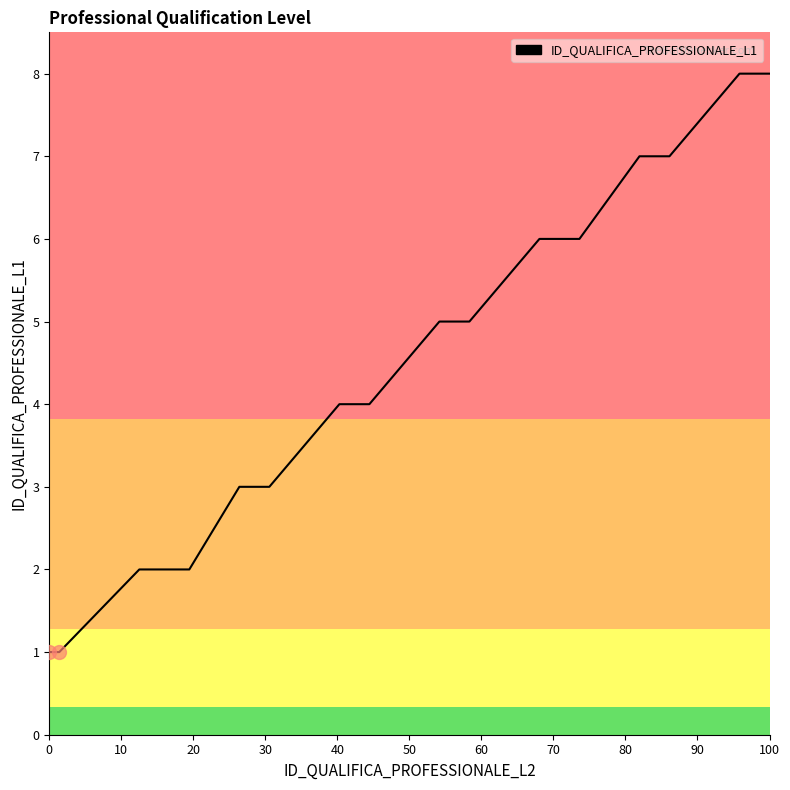

What is the average value?

5